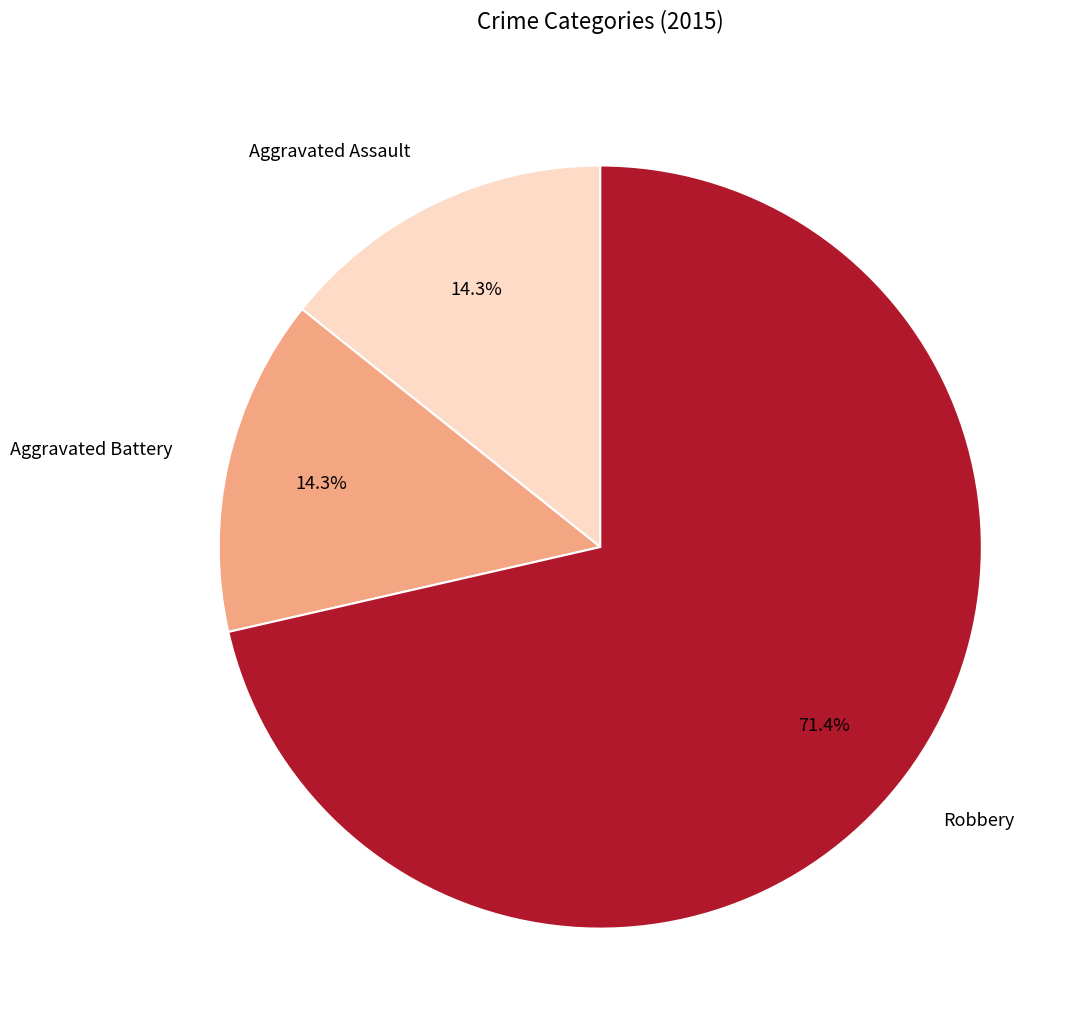

The Robbery slice represents 71% of the pie. True or false?

True